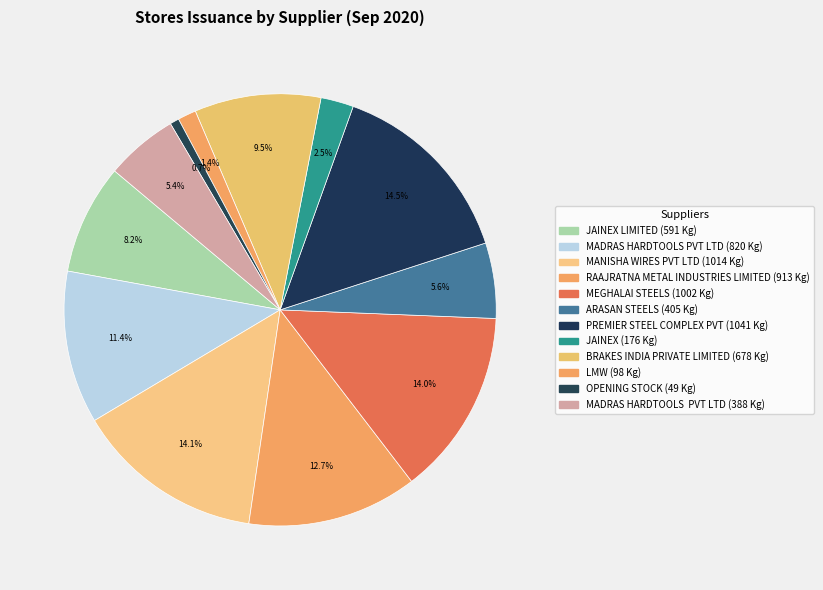

How many segments does this pie chart have?

12